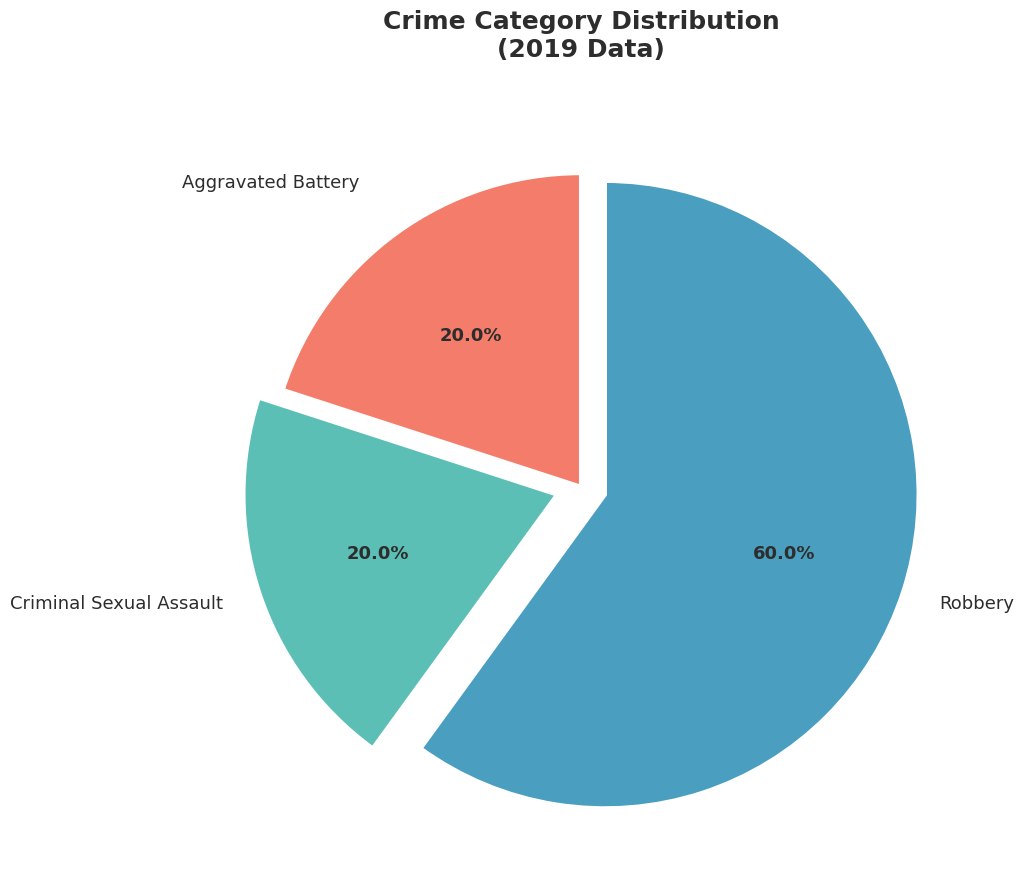

What is the largest slice in the pie chart?

Robbery